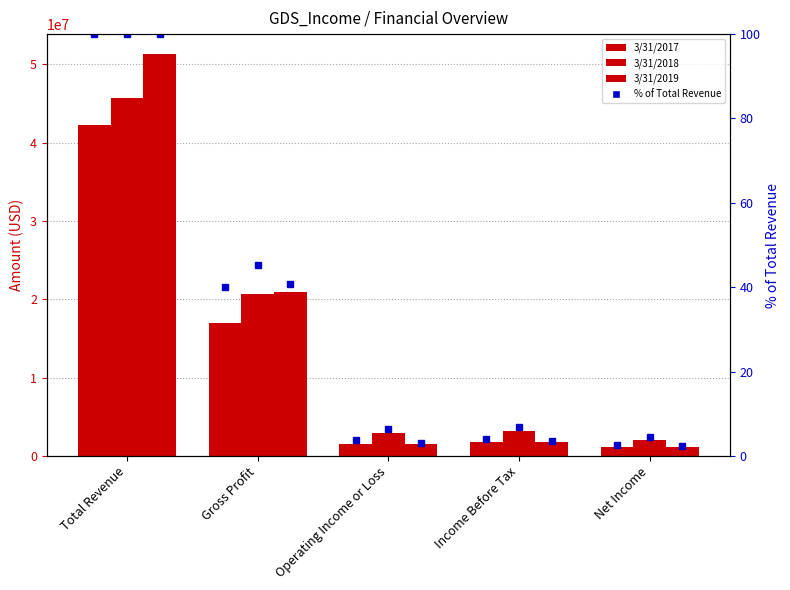

Which series has the largest total across all categories?

3/31/2019